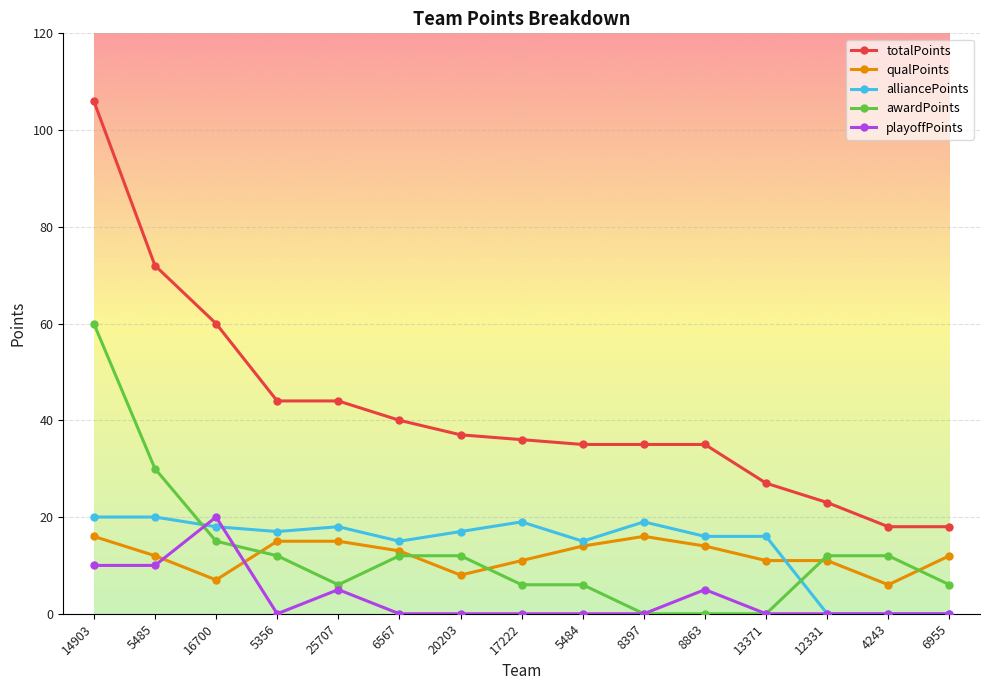

What is the sum of all alliancePoints values?

210